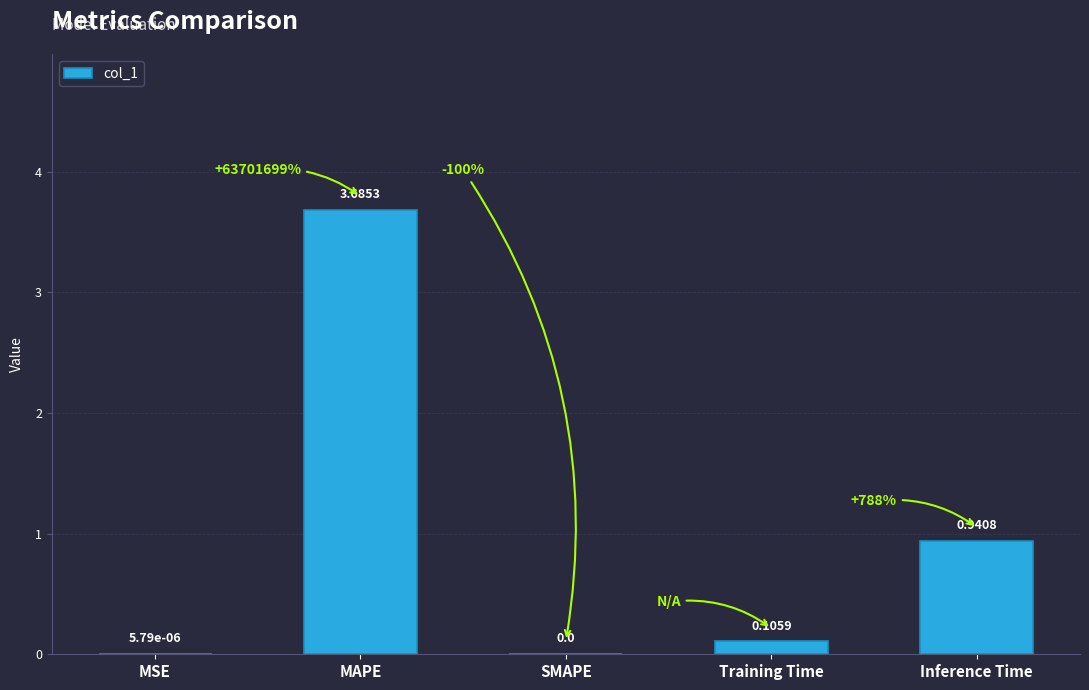

Where is the data nearest to the value 1?

Inference Time